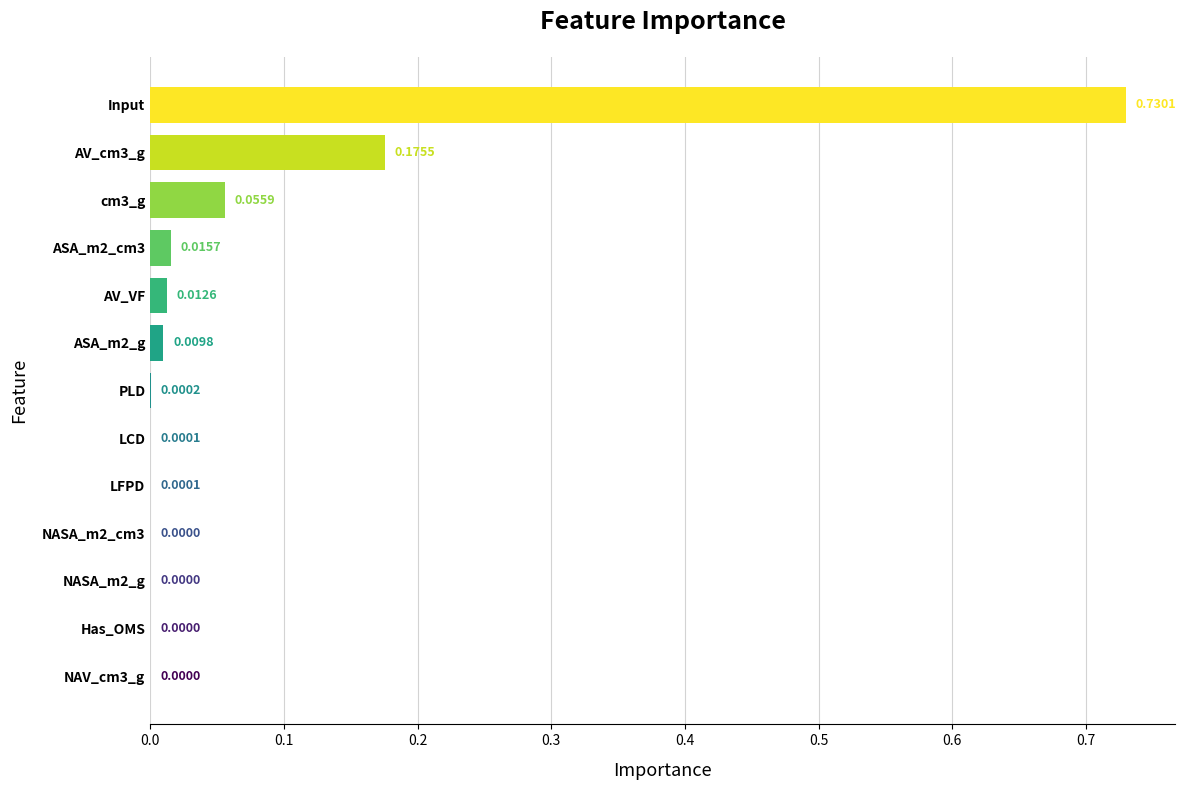

What is the change in value from cm3_g to Input?

+0.7